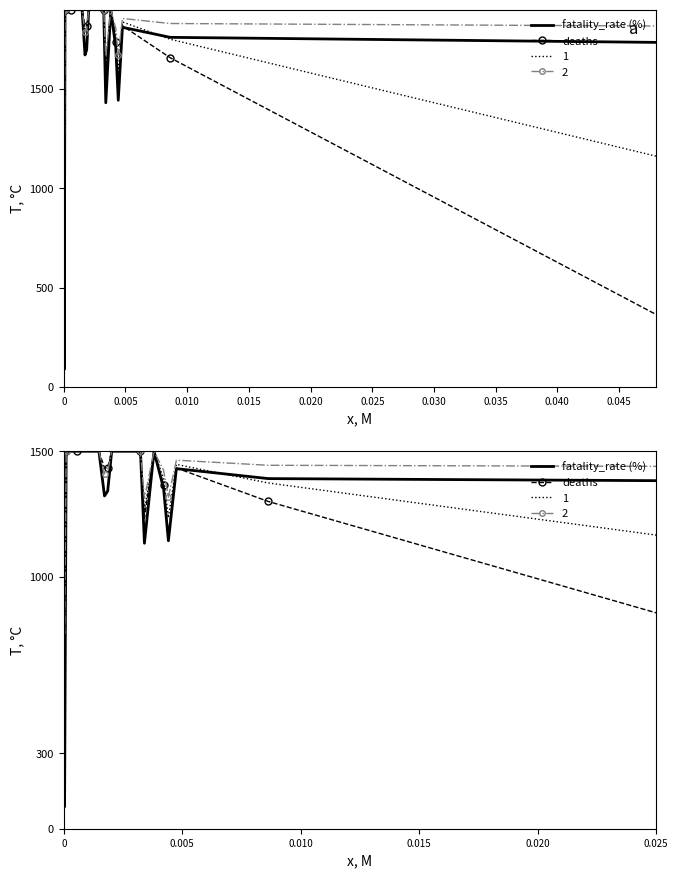

In deaths, how many points are lower than both neighbors (excluding endpoints)?

3